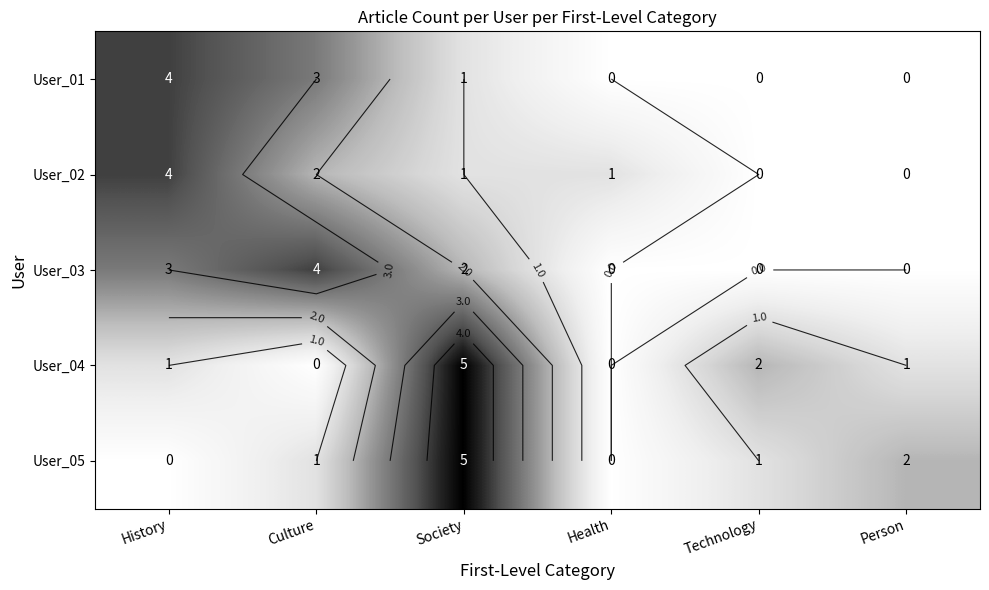

Rank the series at History from lowest to highest value.

User_05, User_04, User_03, User_01, User_02